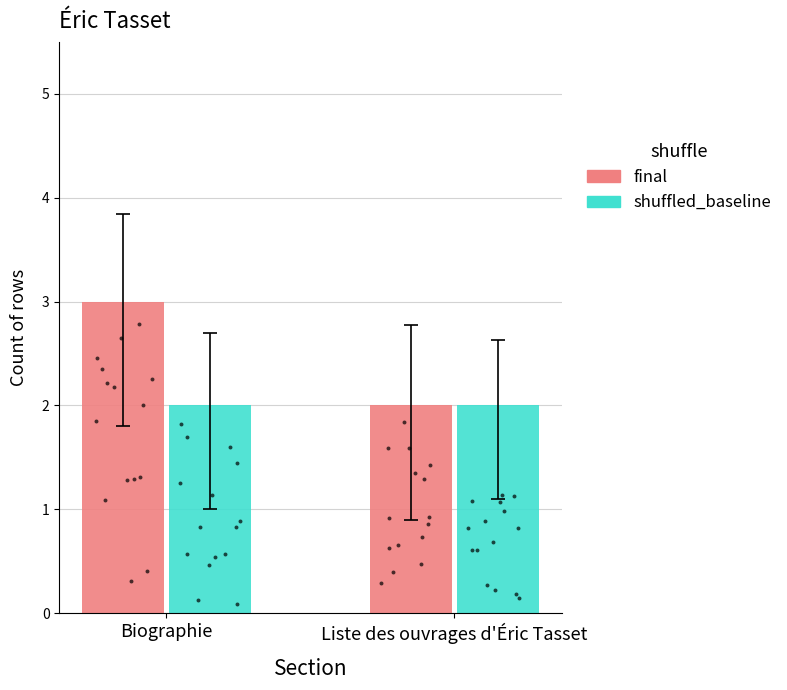

Which series has the widest spread of Y values?

final